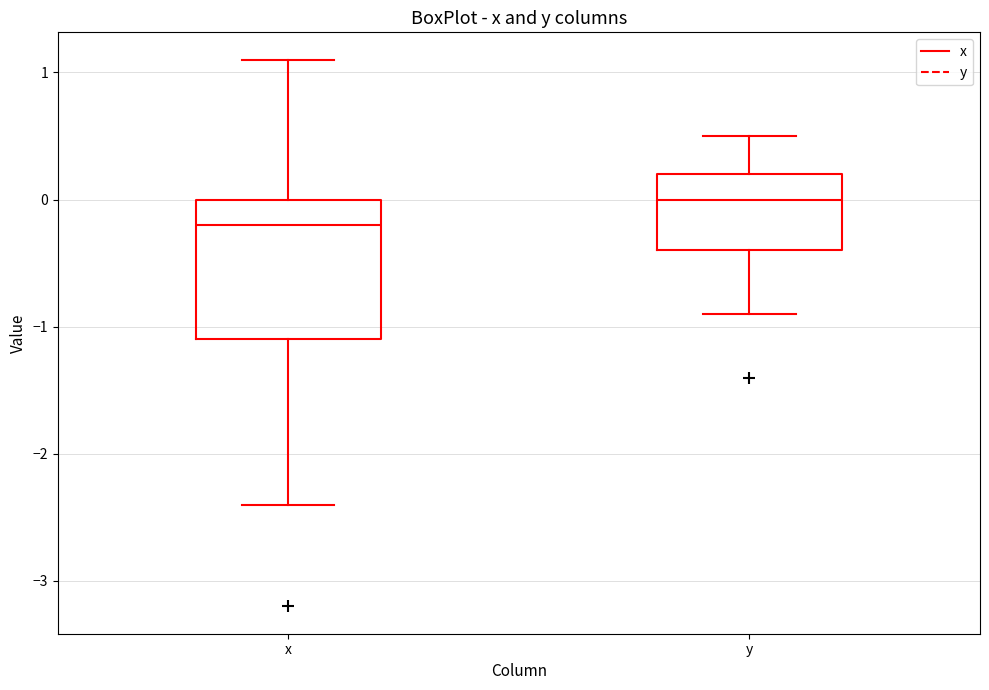

Reading left to right, read every box against the y-axis: the position of its median line, the range the box covers, and the ends of its whiskers. The values are not printed on the chart, so give them approximately, as read against the axis.

x: median -0.2, box -1.1 to 0.0, whiskers -2.4 to 1.1
y: median 0.0, box -0.4 to 0.2, whiskers -0.9 to 0.5